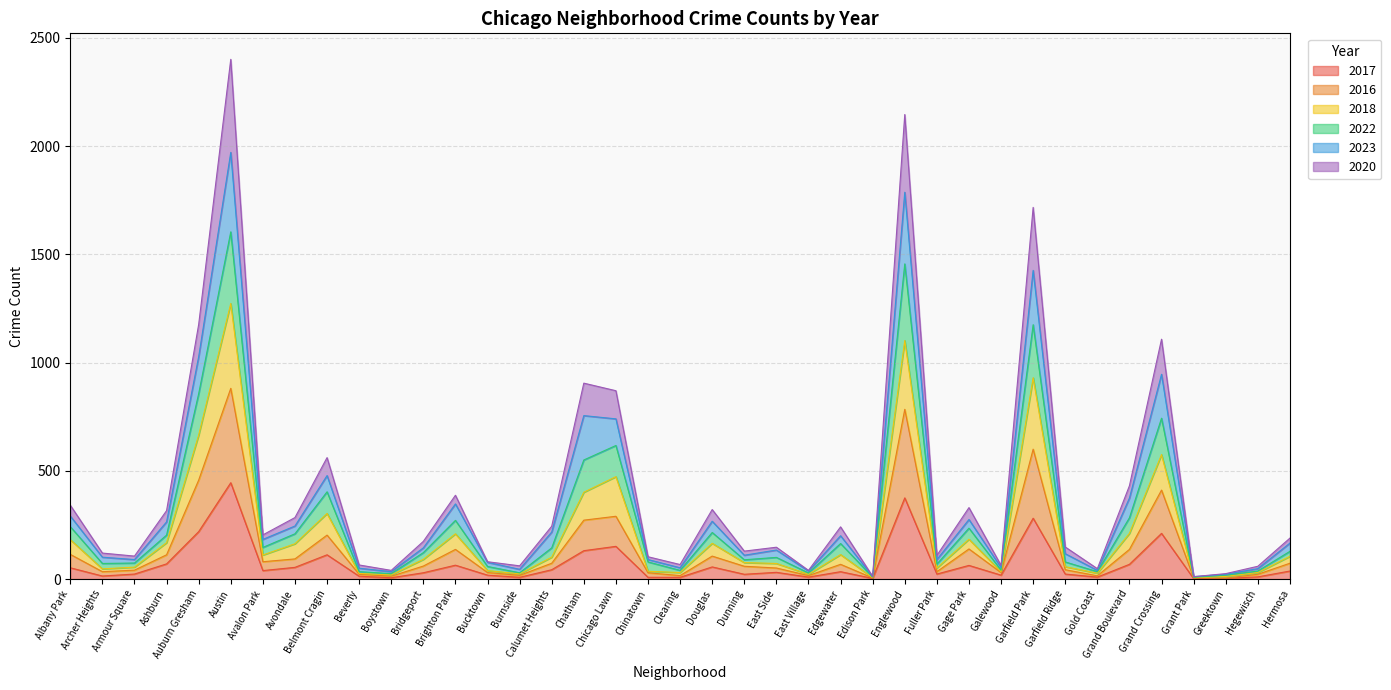

What is the highest value of the 2017 series?

445